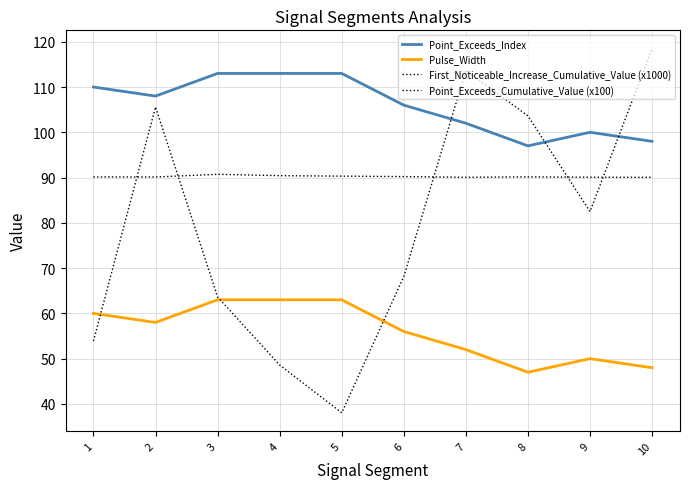

At 8, list the series in order from smallest to largest.

Pulse_Width, Point_Exceeds_Cumulative_Value (x100), Point_Exceeds_Index, First_Noticeable_Increase_Cumulative_Value (x1000)